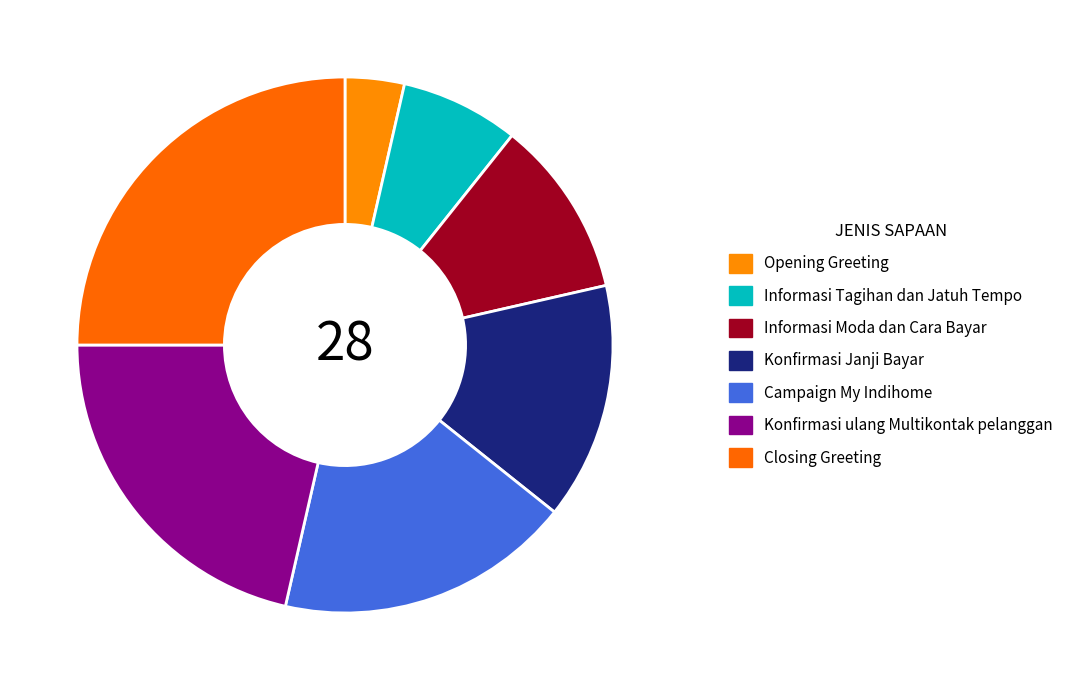

To the nearest percent, what is the difference between the Closing Greeting and Informasi Tagihan dan Jatuh Tempo slice percentages?

18%